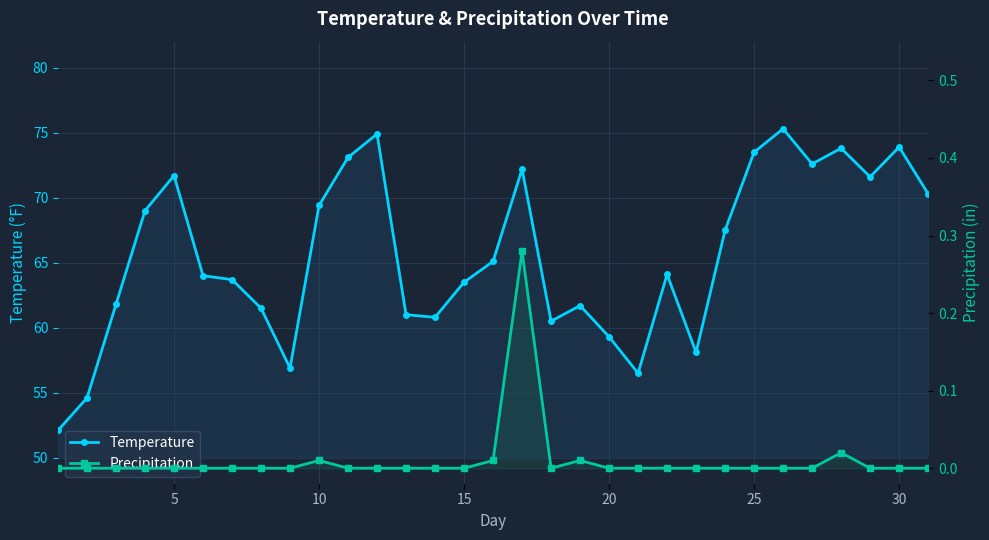

True or false: Precipitation and Temperature cross at least once.

False